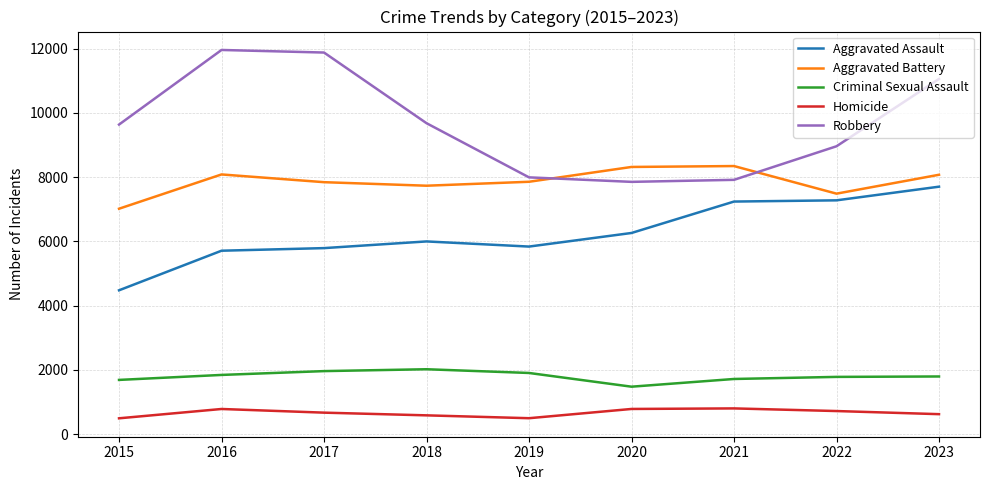

Between 2016 and 2022, which series saw the biggest shift?

Robbery